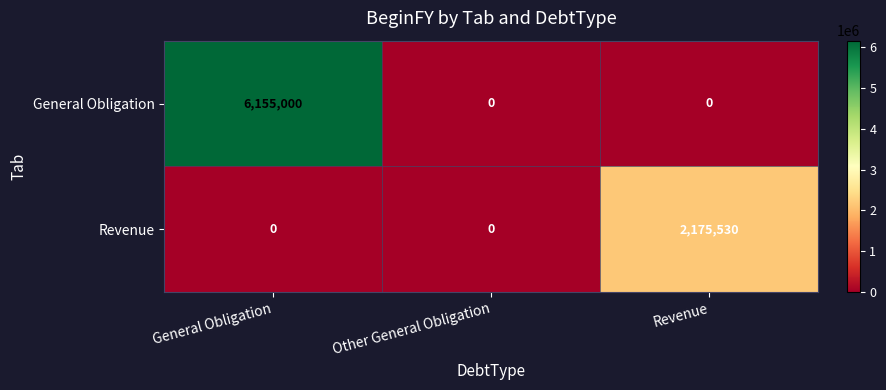

Rank the series at Revenue from lowest to highest value.

General Obligation, Revenue